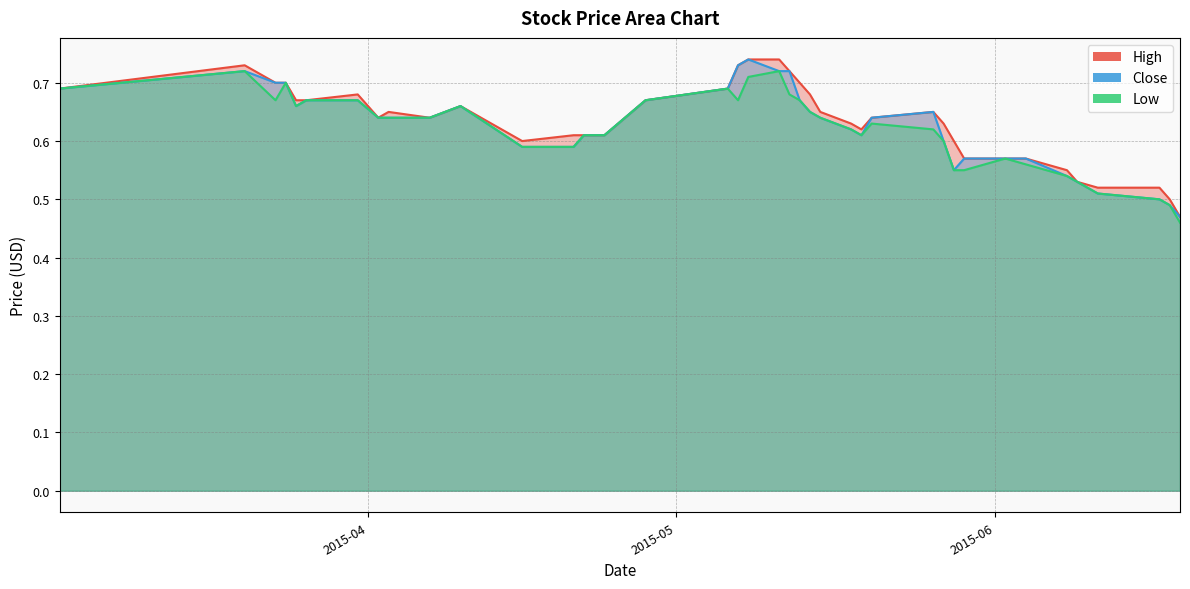

How many Low values are between 0 and 1?

40